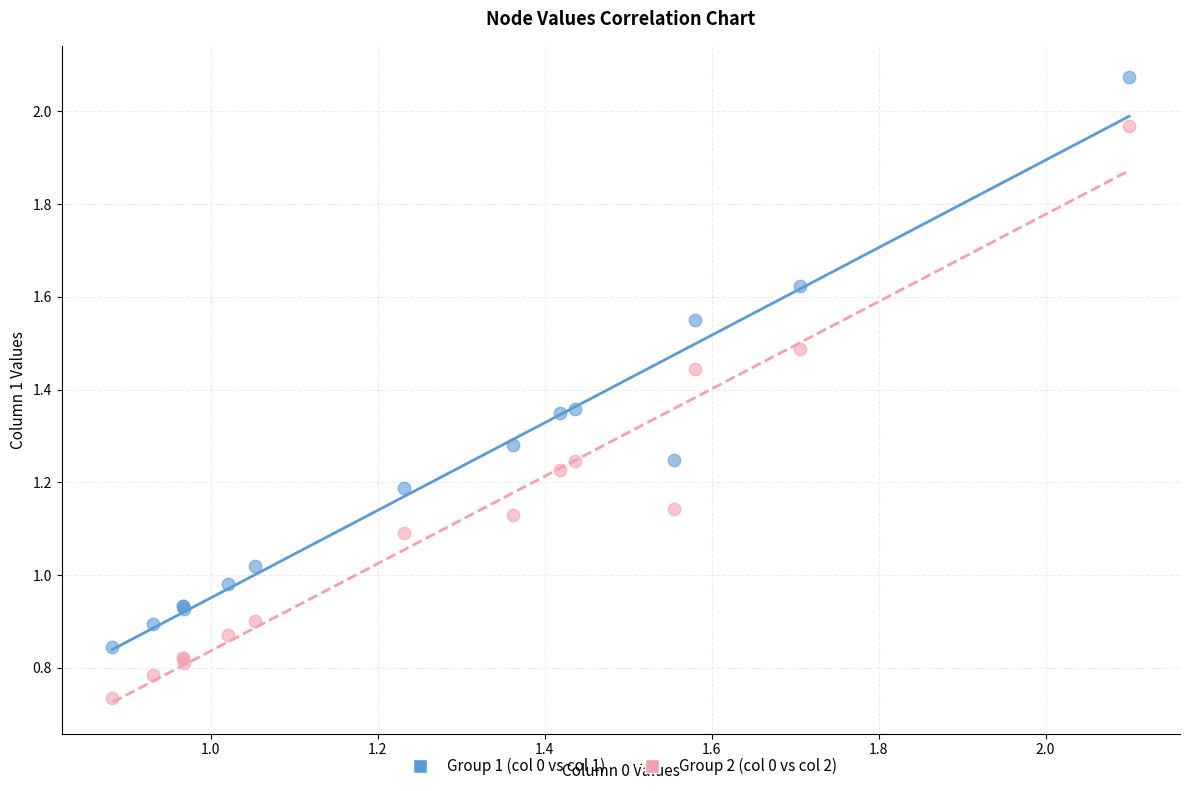

Which series contains the highest Y value?

Group 1 (col 0 vs col 1)